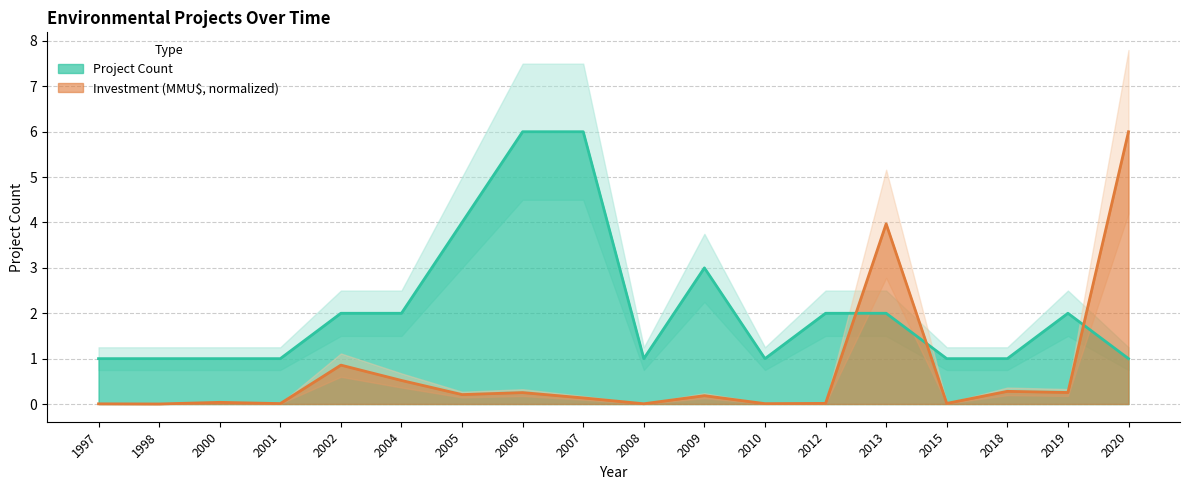

Reading right to left, what are all the values shown in this chart?

Project Count: 1.0	2.0	1.0	1.0	2.0	2.0	1.0	3.0	1.0	6.0	6.0	4.0	2.0	2.0	1.0	1.0	1.0	1.0
Investment (MMU$): 6.0	0.3	0.3	0.0	4.0	0.0	0.0	0.2	0.0	0.1	0.3	0.2	0.5	0.9	0.0	0.0	0.0	0.0